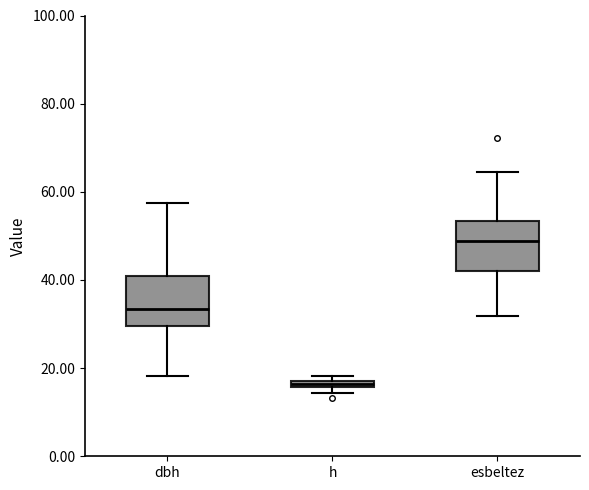

Which box's median line is the highest?

esbeltez